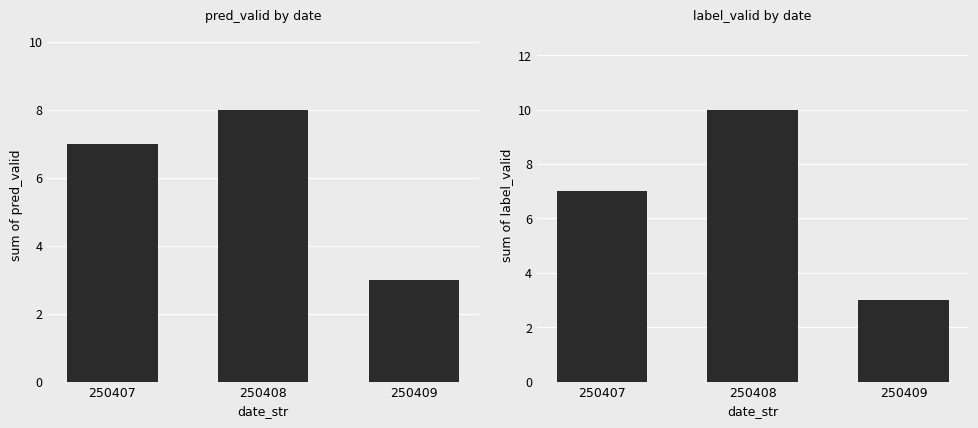

How many data points in pred_valid are less than 7?

1